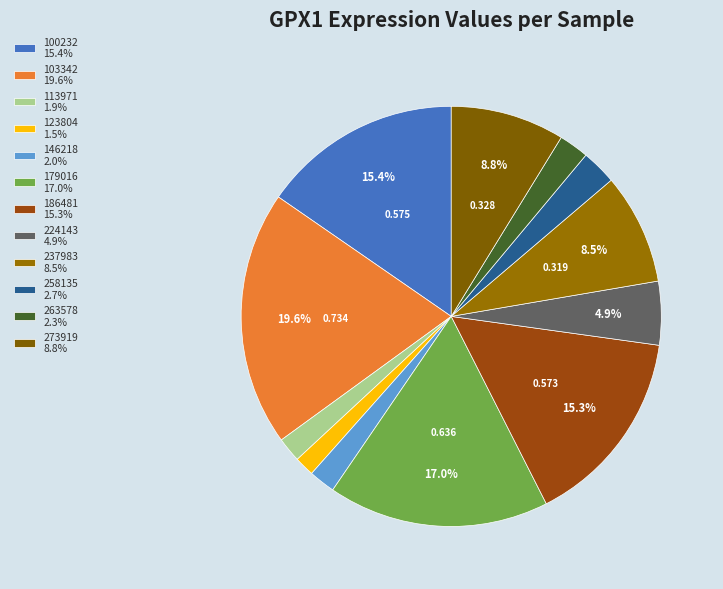

Count the number of slices in the pie.

12